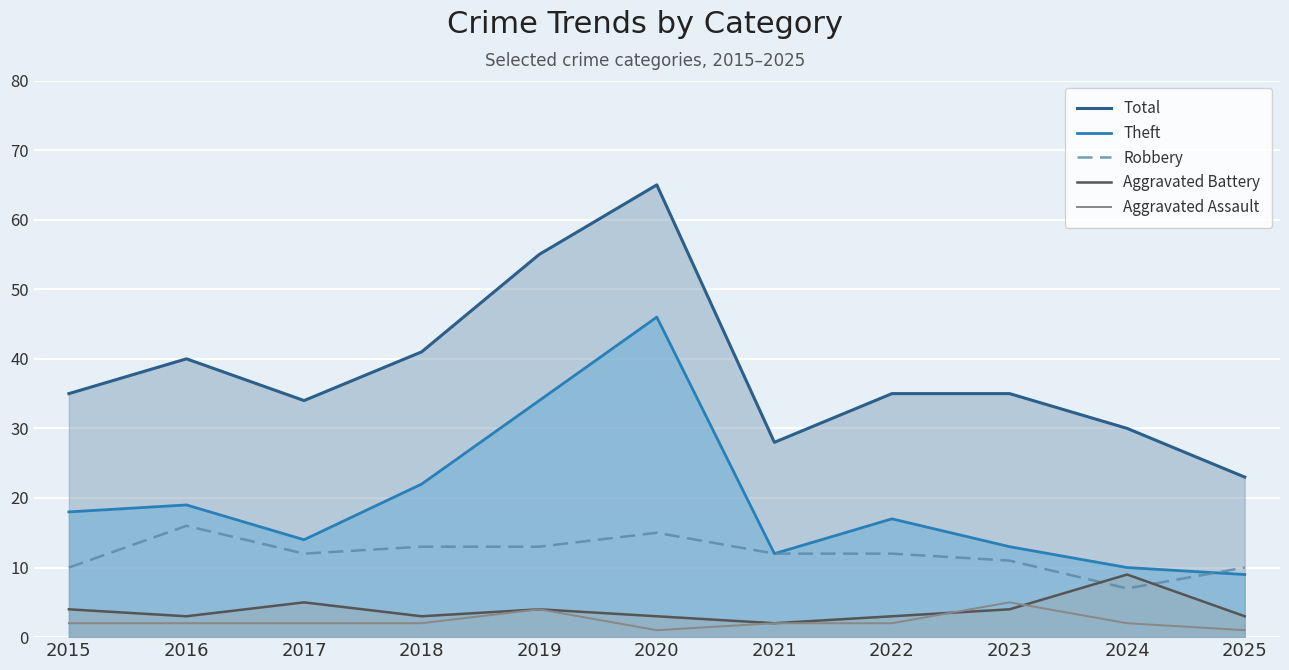

How many Robbery values are between 10 and 13?

8